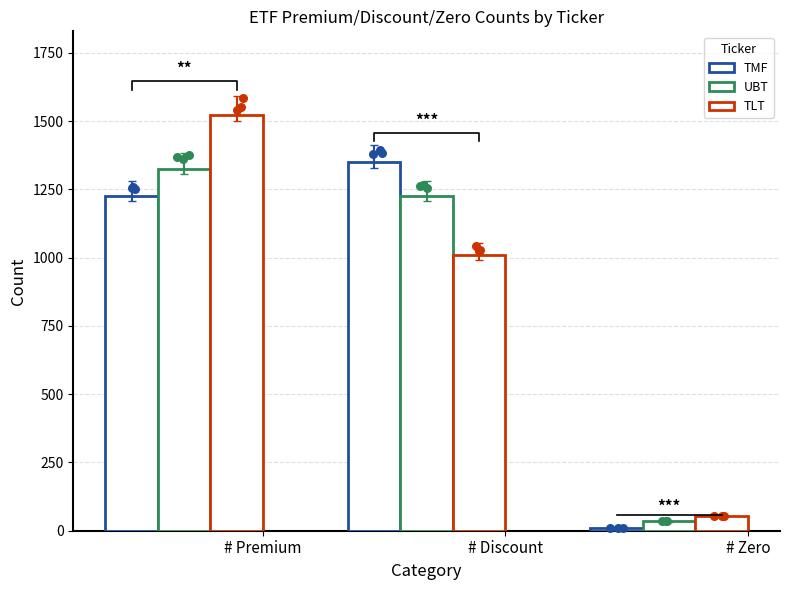

What are all the series names shown in the legend?

TMF, UBT, TLT